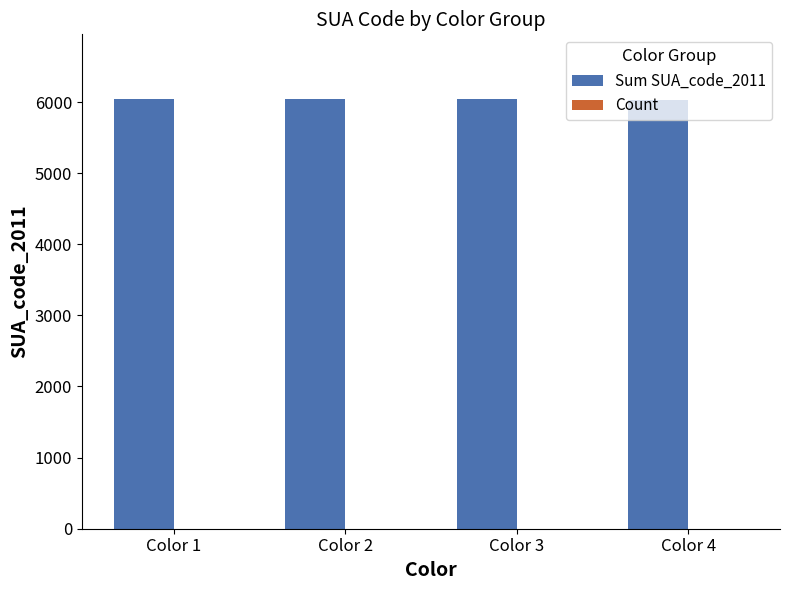

What is the sum of all Sum SUA_code_2011 values?

24150